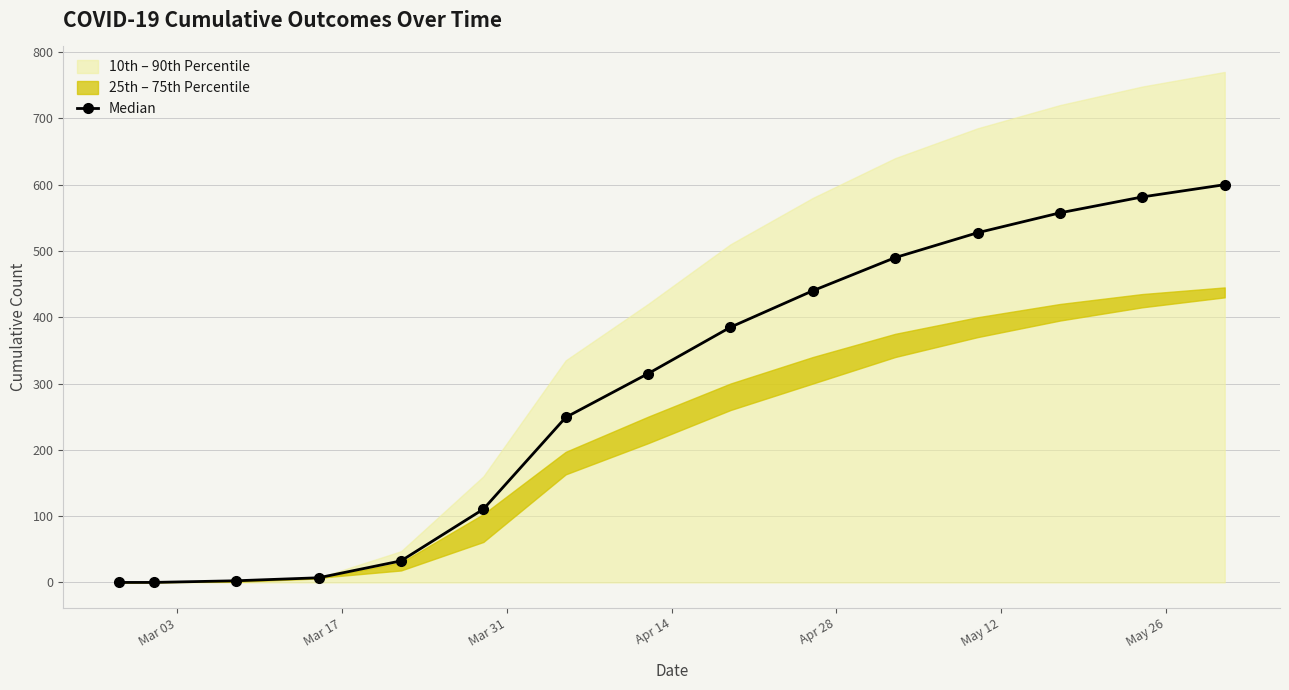

What is the value of the Median point at the 10th from the left?

440.0